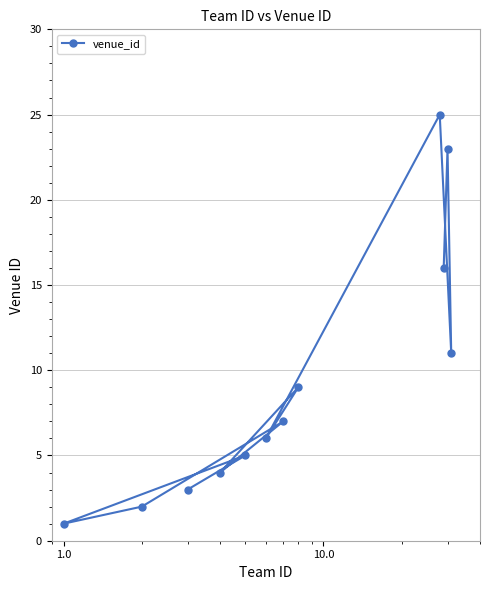

What is the maximum value shown in the chart?

25